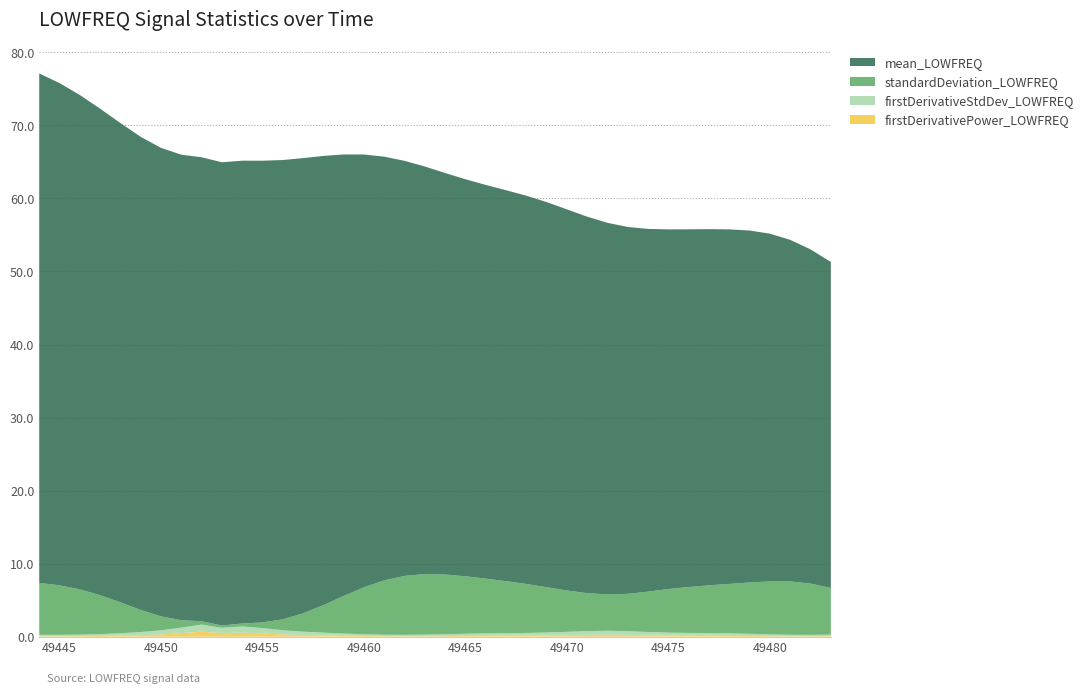

Reading left to right, extract all data points from this chart.

firstDerivativePower_LOWFREQ: 49444=0.1	49445=0.1	49446=0.1	49447=0.1	49448=0.1	49449=0.2	49450=0.3	49451=0.5	49452=0.7	49453=0.5	49454=0.6	49455=0.4	49456=0.3	49457=0.2	49458=0.2	49459=0.1	49460=0.1	49461=0.1	49462=0.1	49463=0.1	49464=0.1	49465=0.1	49466=0.1	49467=0.1	49468=0.1	49469=0.2	49470=0.2	49471=0.3	49472=0.3	49473=0.2	49474=0.2	49475=0.2	49476=0.1	49477=0.1	49478=0.1	49479=0.1	49480=0.1	49481=0.1	49482=0.1	49483=0.1
firstDerivativeStdDev_LOWFREQ: 49444=0.2	49445=0.2	49446=0.2	49447=0.3	49448=0.3	49449=0.4	49450=0.6	49451=0.8	49452=1.0	49453=0.7	49454=0.8	49455=0.7	49456=0.6	49457=0.5	49458=0.4	49459=0.3	49460=0.2	49461=0.2	49462=0.2	49463=0.2	49464=0.3	49465=0.3	49466=0.3	49467=0.4	49468=0.4	49469=0.4	49470=0.5	49471=0.5	49472=0.5	49473=0.5	49474=0.4	49475=0.4	49476=0.4	49477=0.4	49478=0.3	49479=0.3	49480=0.2	49481=0.2	49482=0.2	49483=0.2
standardDeviation_LOWFREQ: 49444=7.1	49445=6.8	49446=6.2	49447=5.3	49448=4.2	49449=3.0	49450=1.9	49451=1.0	49452=0.5	49453=0.3	49454=0.4	49455=0.8	49456=1.5	49457=2.5	49458=3.8	49459=5.1	49460=6.4	49461=7.4	49462=8.1	49463=8.3	49464=8.2	49465=7.9	49466=7.5	49467=7.1	49468=6.7	49469=6.2	49470=5.7	49471=5.2	49472=5.0	49473=5.1	49474=5.5	49475=6.0	49476=6.3	49477=6.5	49478=6.8	49479=7.0	49480=7.2	49481=7.3	49482=7.0	49483=6.4
mean_LOWFREQ: 49444=69.8	49445=68.8	49446=67.7	49447=66.6	49448=65.6	49449=64.8	49450=64.1	49451=63.7	49452=63.5	49453=63.4	49454=63.4	49455=63.2	49456=62.9	49457=62.3	49458=61.5	49459=60.4	49460=59.2	49461=58.0	49462=56.8	49463=55.8	49464=55.0	49465=54.4	49466=53.9	49467=53.5	49468=53.2	49469=52.7	49470=52.2	49471=51.5	49472=50.9	49473=50.2	49474=49.7	49475=49.2	49476=49.0	49477=48.8	49478=48.5	49479=48.2	49480=47.6	49481=46.8	49482=45.8	49483=44.6